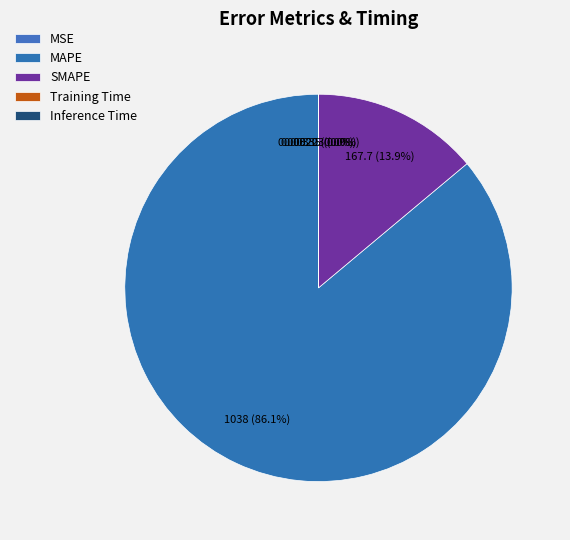

Count the number of slices in the pie.

5